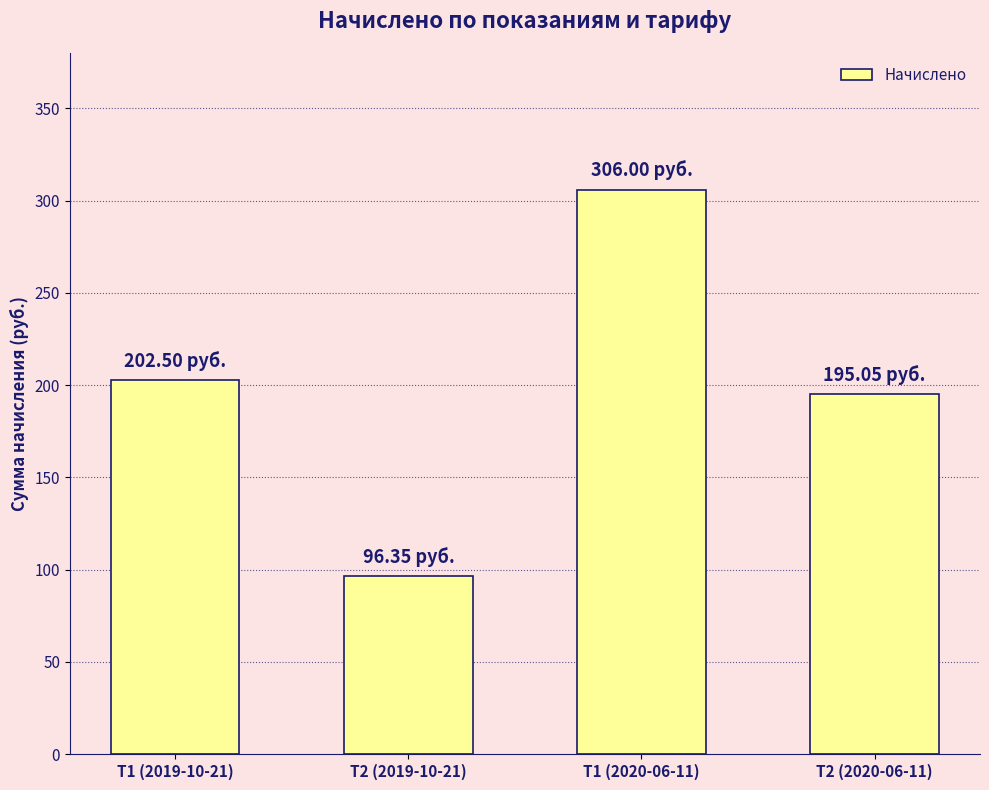

What is the value of the 3rd bar from the left?

306.0